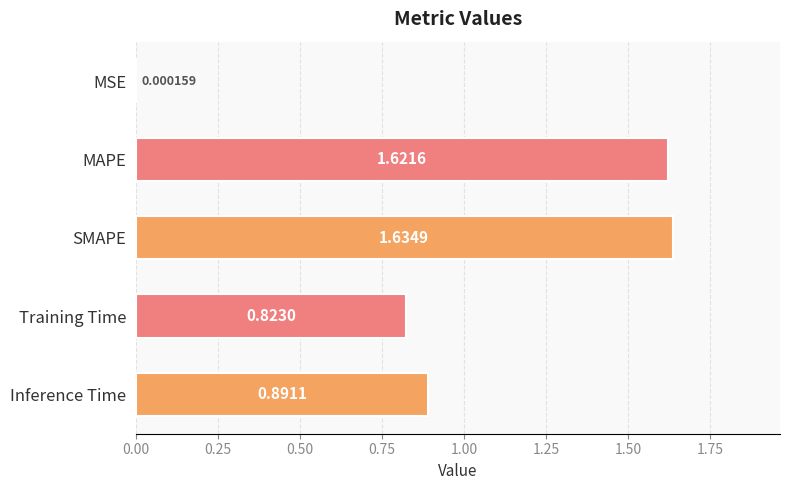

Which has a higher value, MSE or SMAPE?

SMAPE